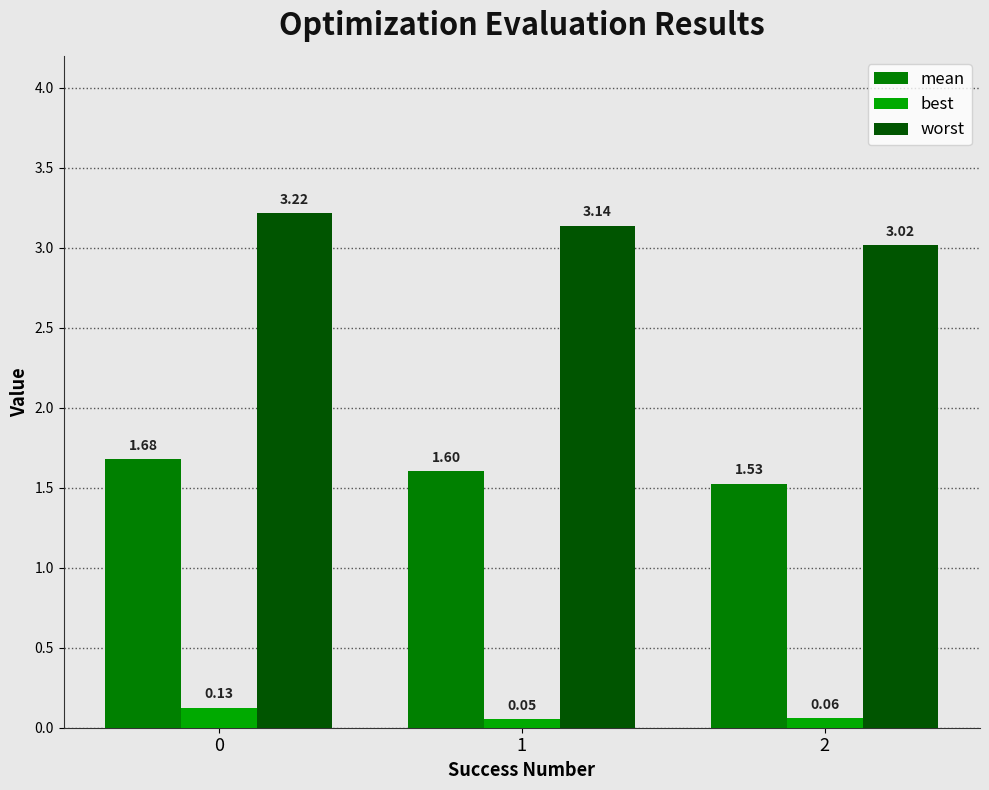

Is the value of best at 2 greater than the value of mean at 0?

No